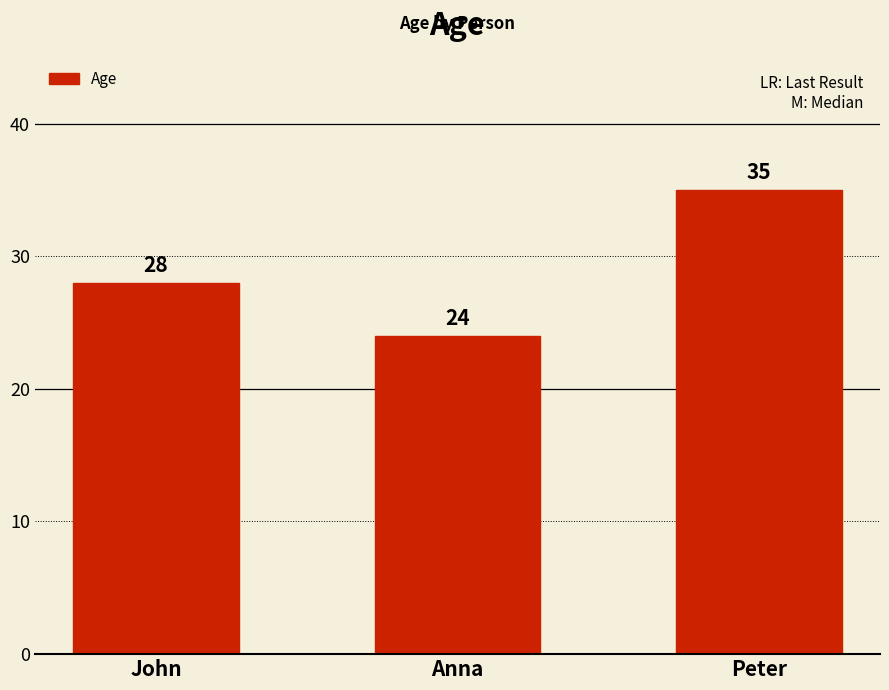

Where is the data nearest to the value 29?

John